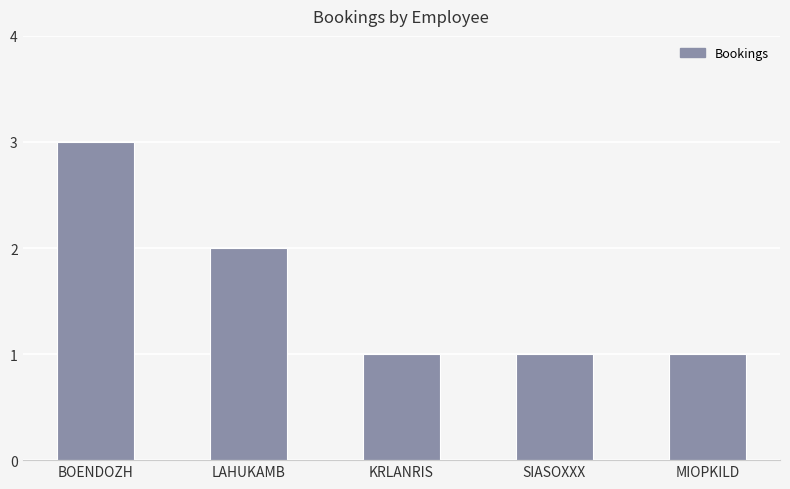

Does the chart contain any negative values?

No